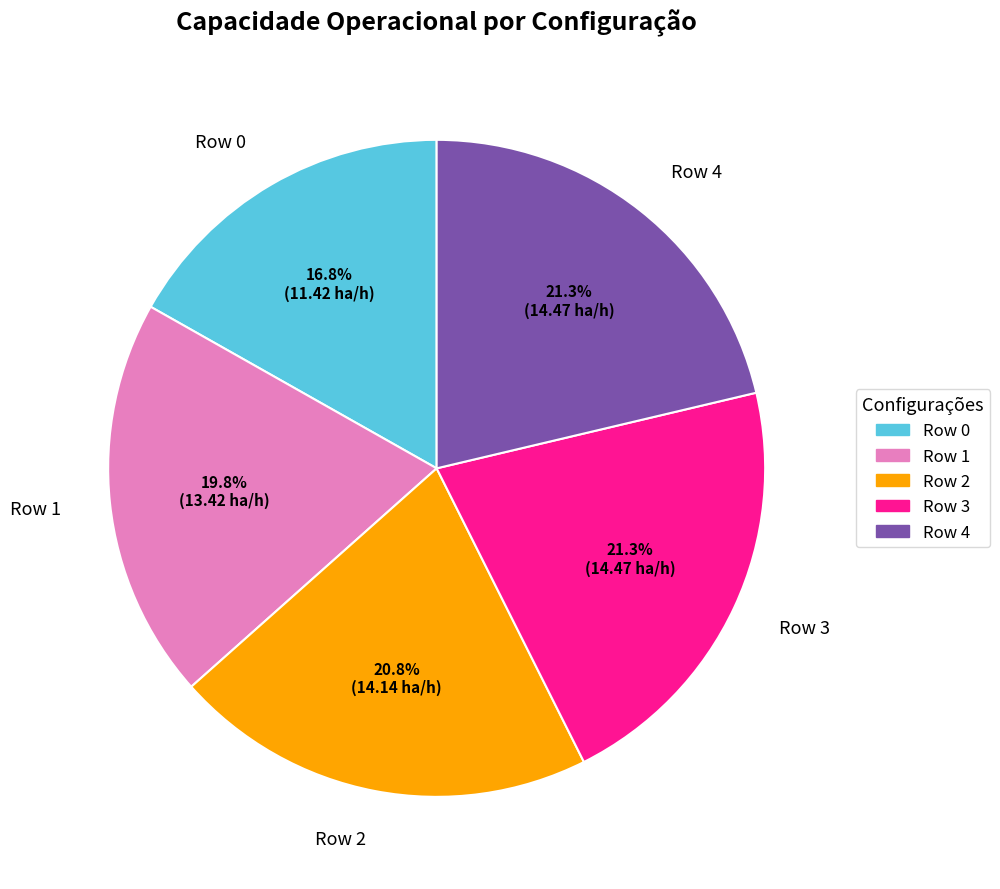

To the nearest percent, what percentage of the pie is Row 0?

17%